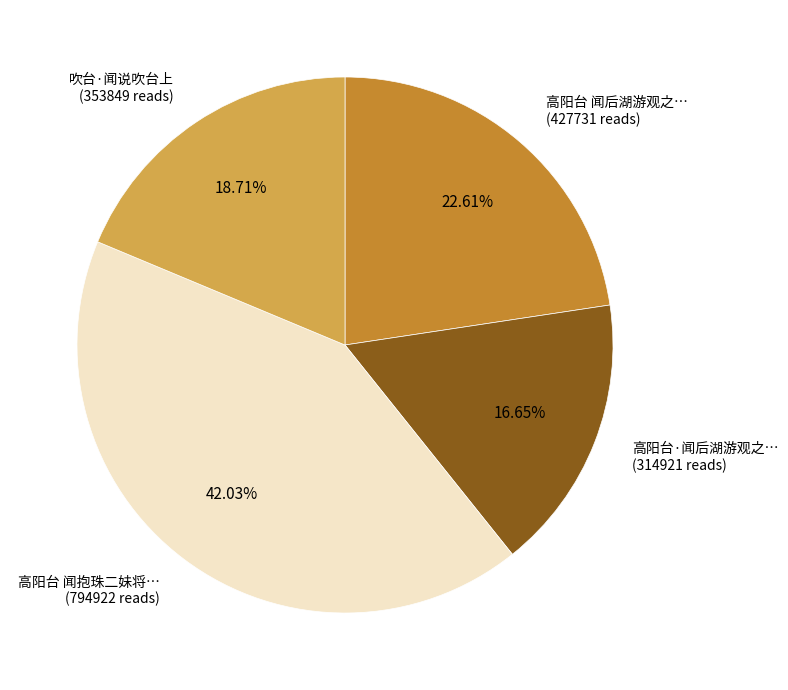

Is there any slice that represents more than half of the pie?

No